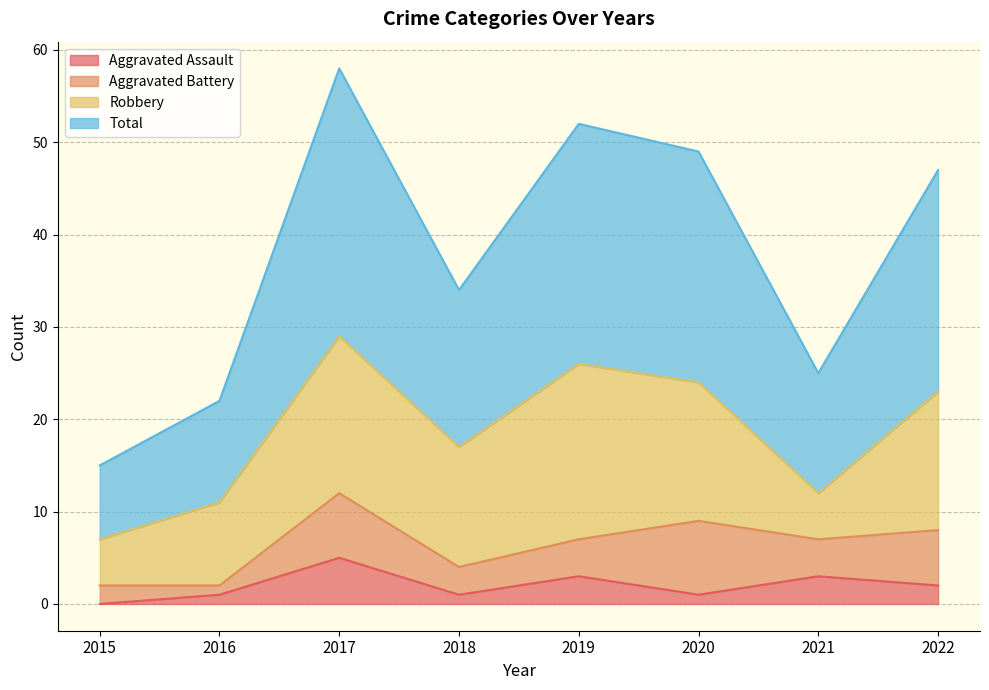

Does the chart display data point markers on the line(s)?

No